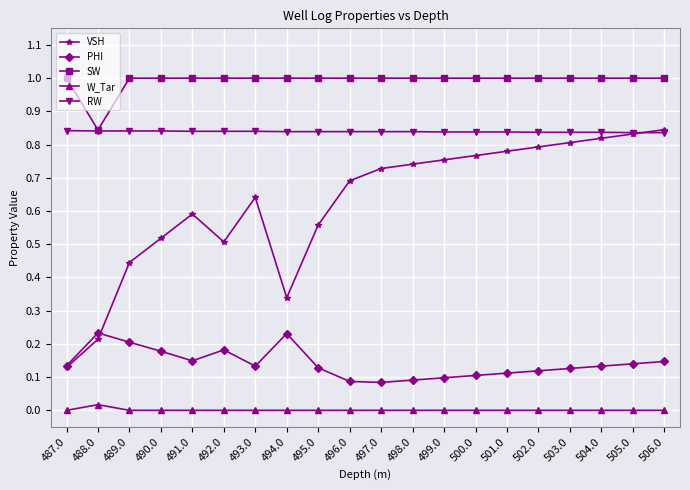

At how many categories does at least one series exceed 0?

20